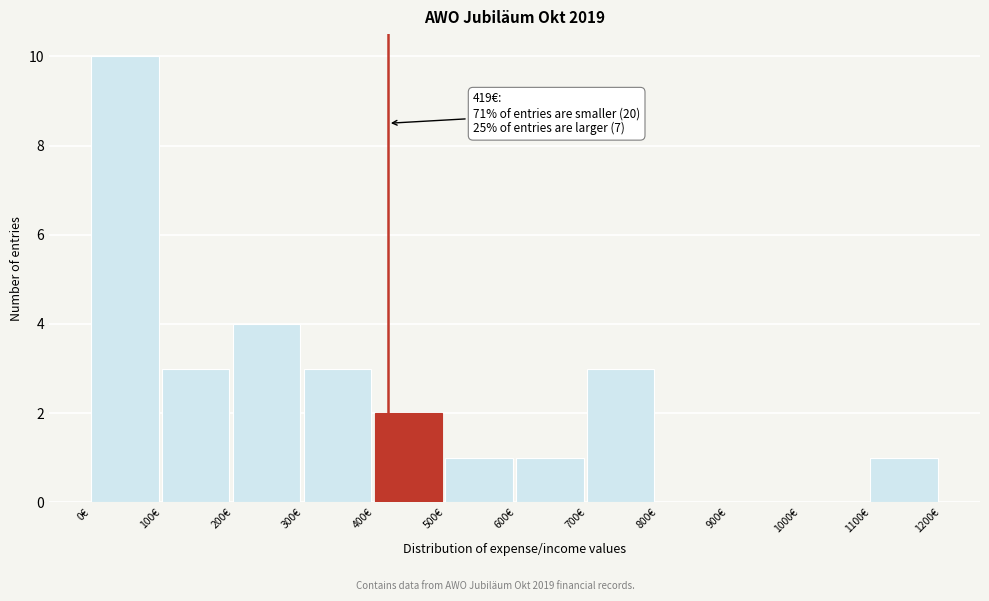

Which range on the x-axis has the tallest bar?

0 to 100